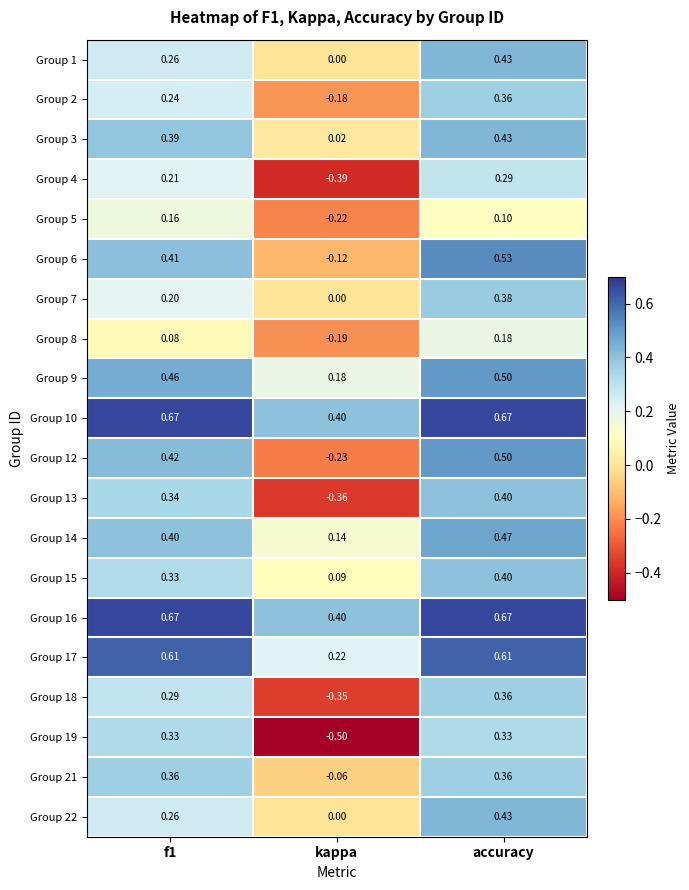

Which series has the largest range (max minus min)?

Group 19